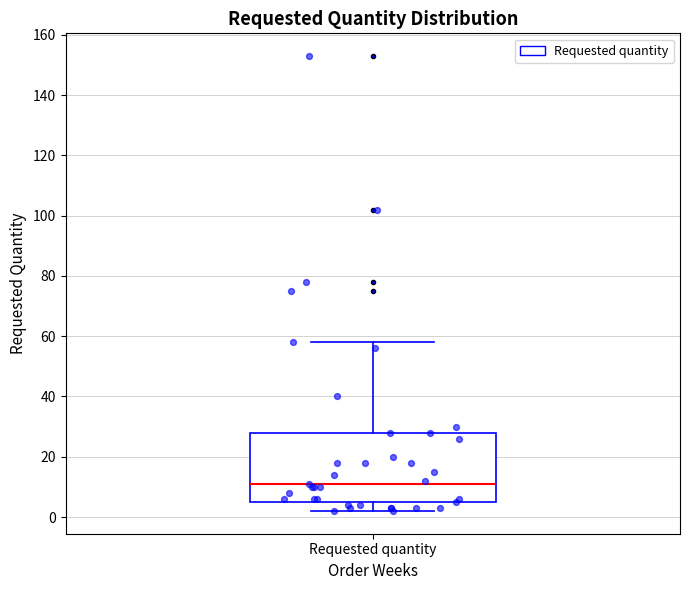

Read this box plot against the y-axis: the position of the median line, the range covered by the box, and the ends of both whiskers. The values are not printed on the chart, so give them approximately, as read against the axis.

median 12, box 6 to 28, whiskers 2 to 58